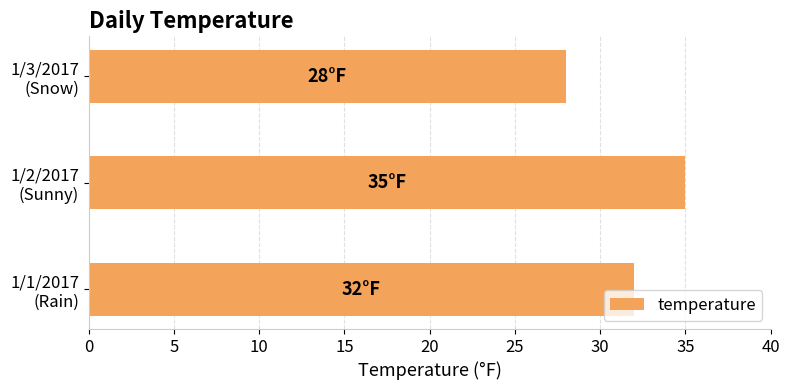

What is the sum of all values?

95